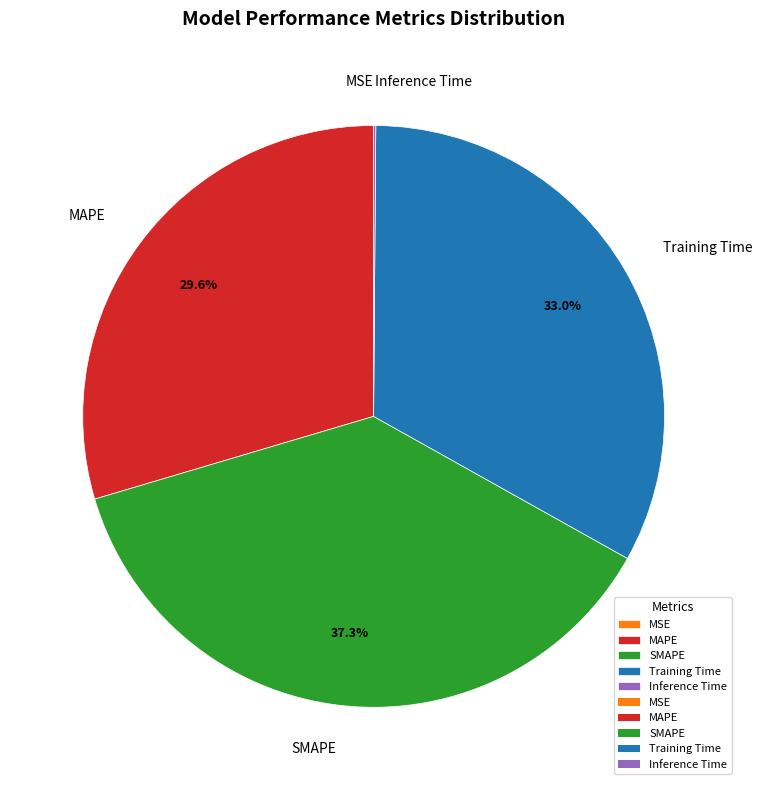

To the nearest percent, what is the difference between the MAPE and Training Time slice percentages?

3%